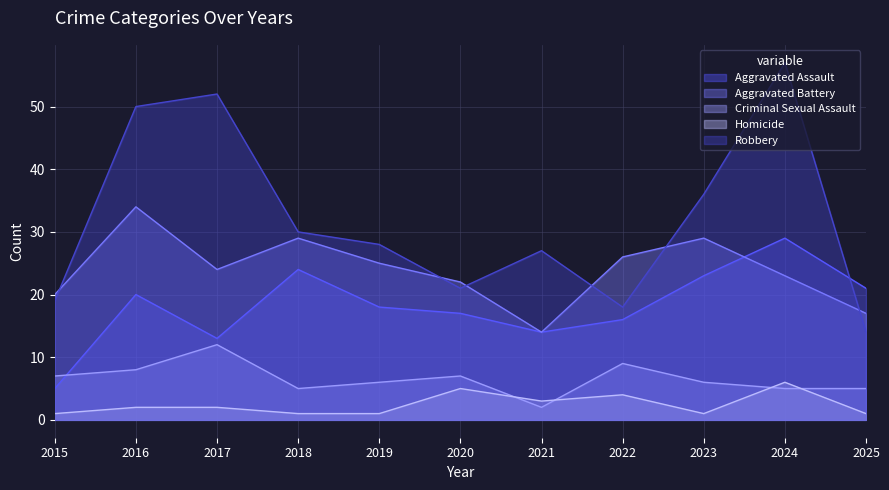

Where is Criminal Sexual Assault nearest to the value 7?

2015